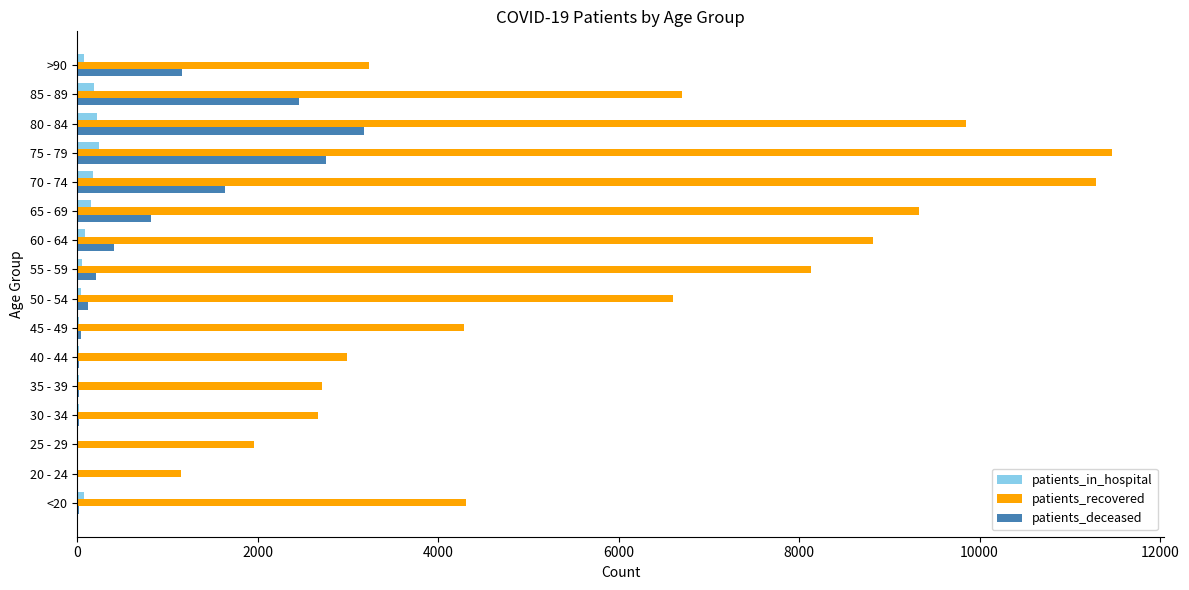

What is the sum of all patients_recovered values?

95497